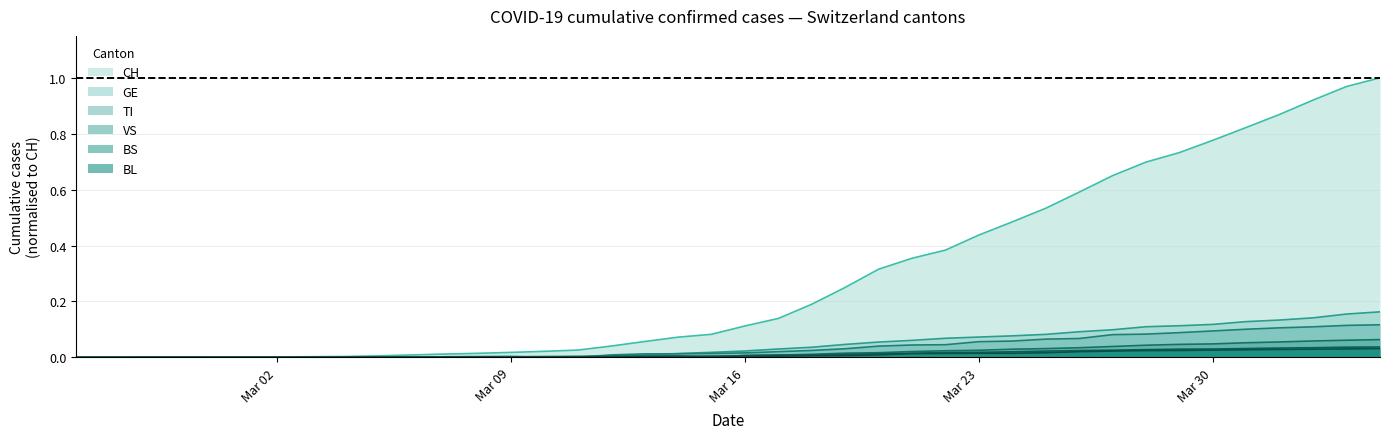

What is the label of the 4th point from the left?

2020-02-28